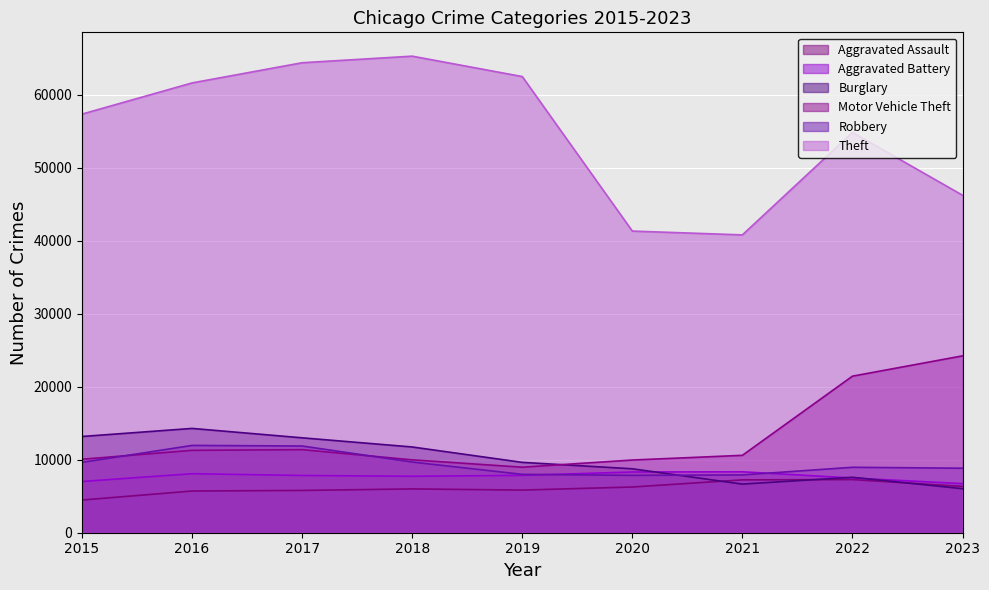

True or false: Theft and Robbery intersect in this chart.

False